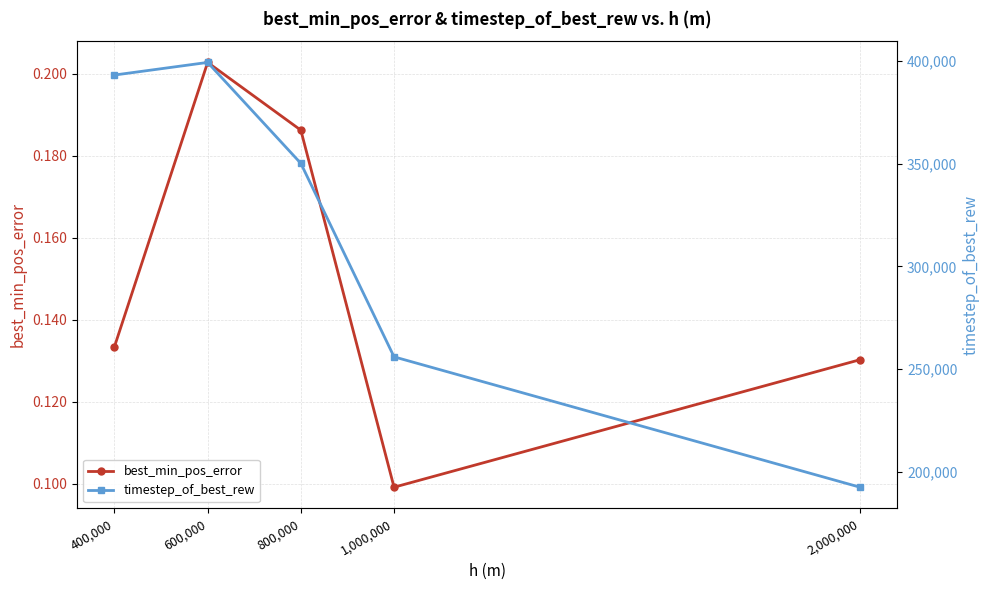

Reading right to left, list all the values displayed in this chart.

best_min_pos_error: 2,000,000=0.1	1,000,000=0.1	800,000=0.2	600,000=0.2	400,000=0.1
timestep_of_best_rew: 2,000,000=192512.0	1,000,000=256000.0	800,000=350208.0	600,000=399360.0	400,000=393216.0